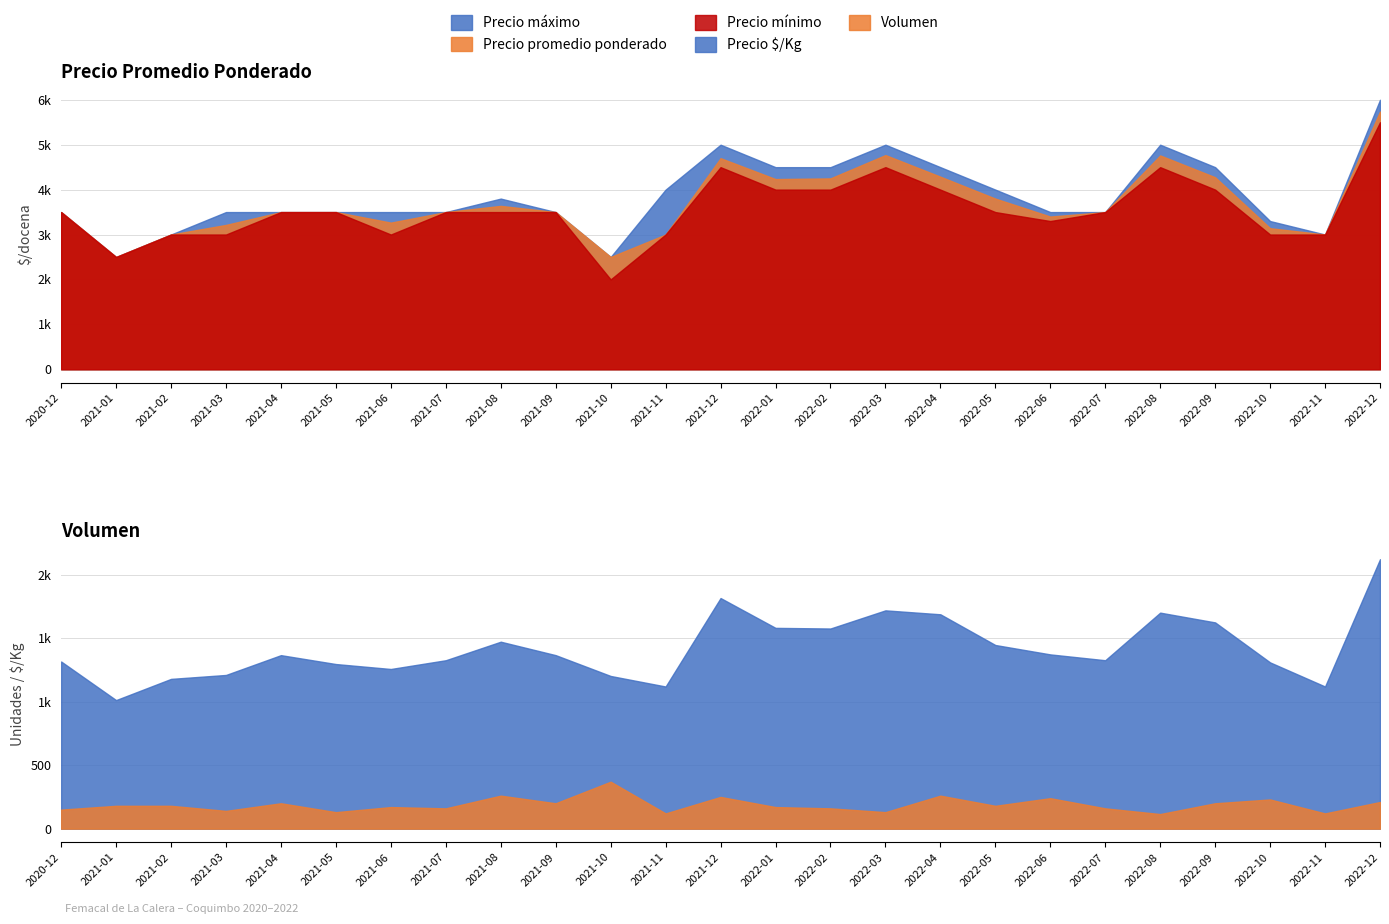

The value of Precio mínimo at 2022-07 is 3500. True or false?

True